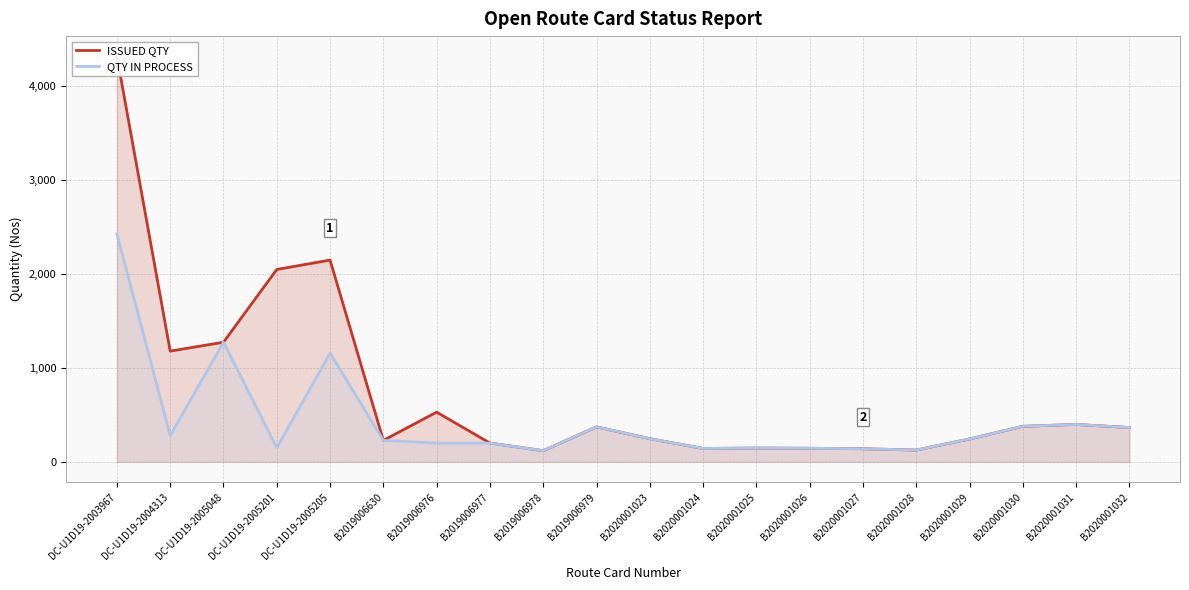

Which series changed the most between B2020001025 and B2020001031?

ISSUED QTY